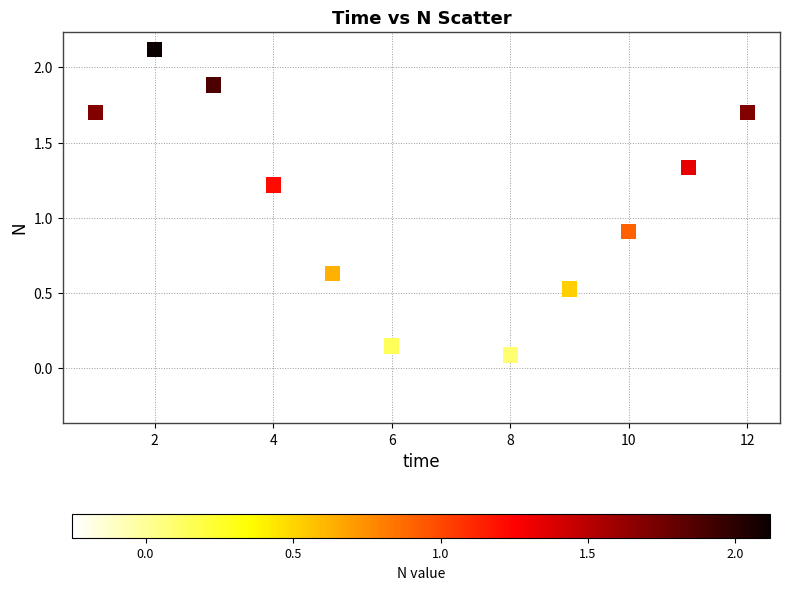

What is the range of Y values (max minus min)?

2.4